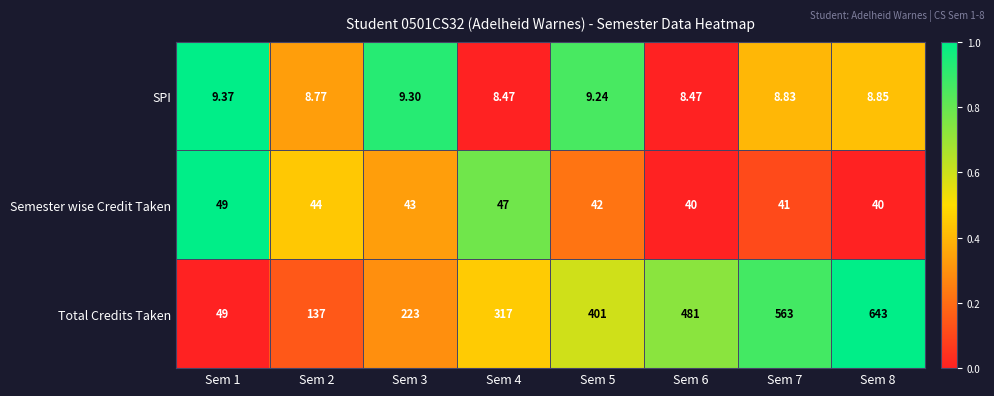

Which series changed the most between Sem 4 and Sem 7?

Total Credits Taken